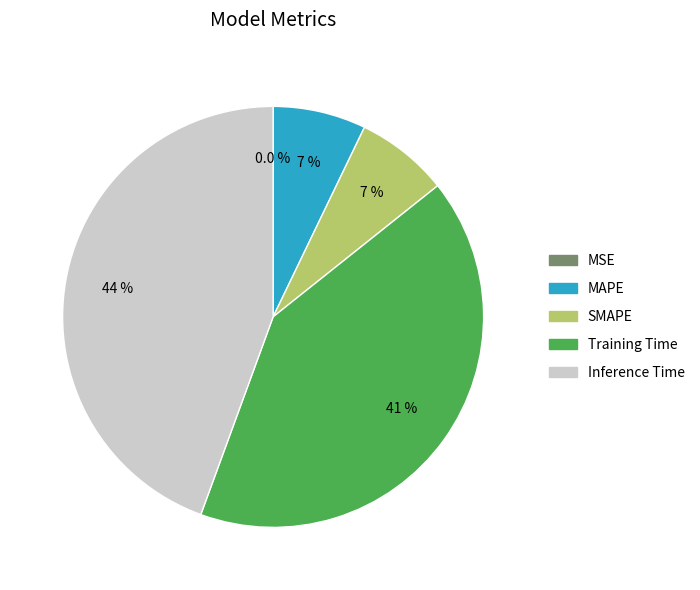

The Inference Time slice represents 44% of the pie. True or false?

True